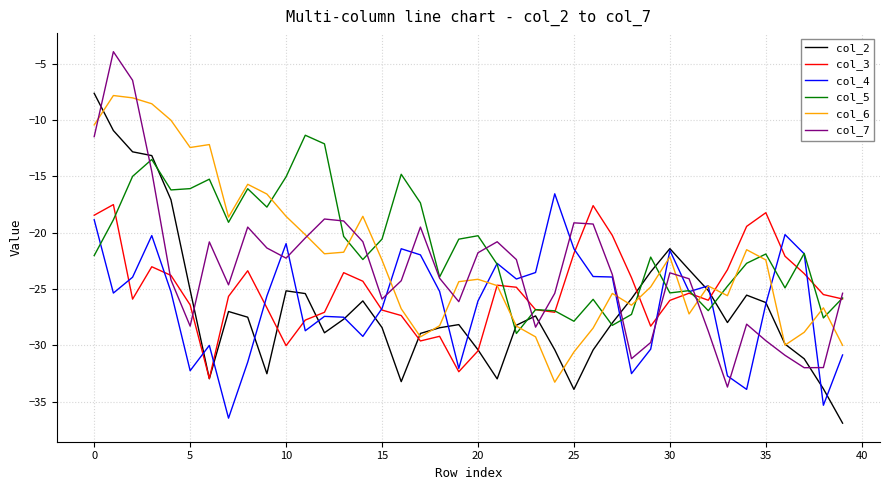

What is the lowest value of the col_7 series?

-33.7